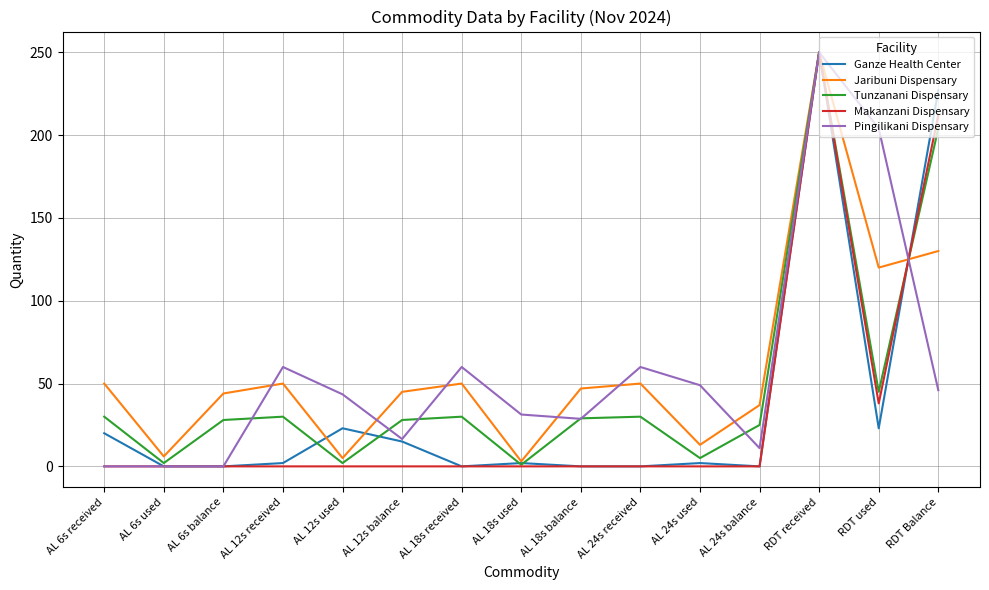

True or false: Ganze Health Center has a value of 0.0 at AL 18s balance.

True